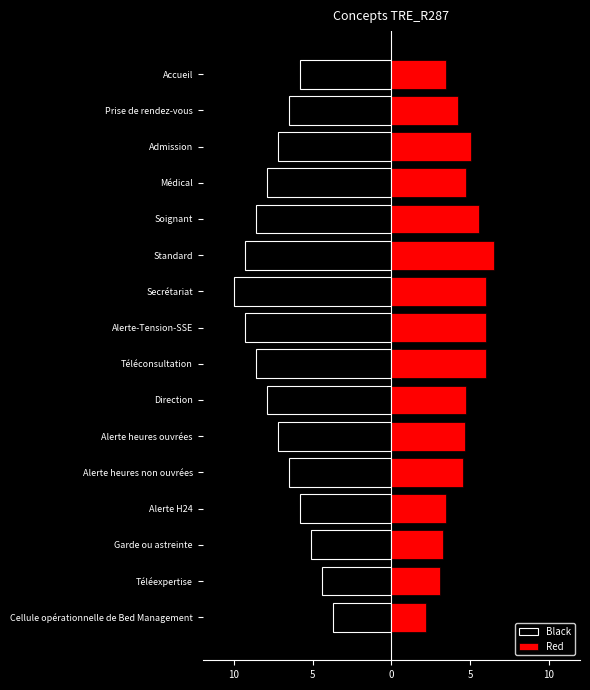

What is the average value of the Red series?

4.6